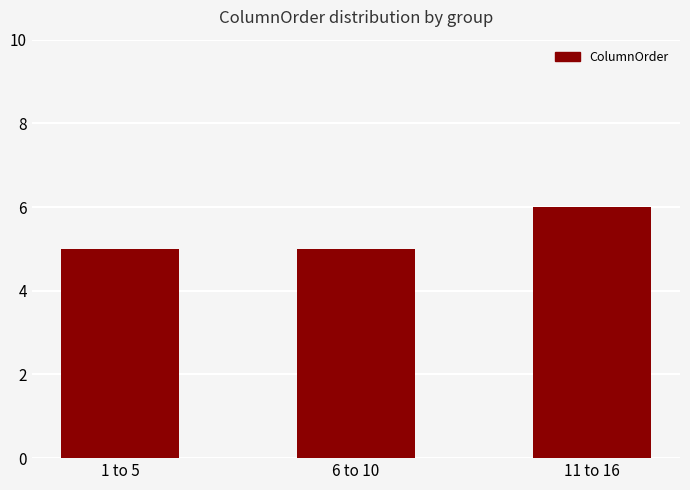

What is the ratio of the value at 6 to 10 to the value at 1 to 5?

1.0